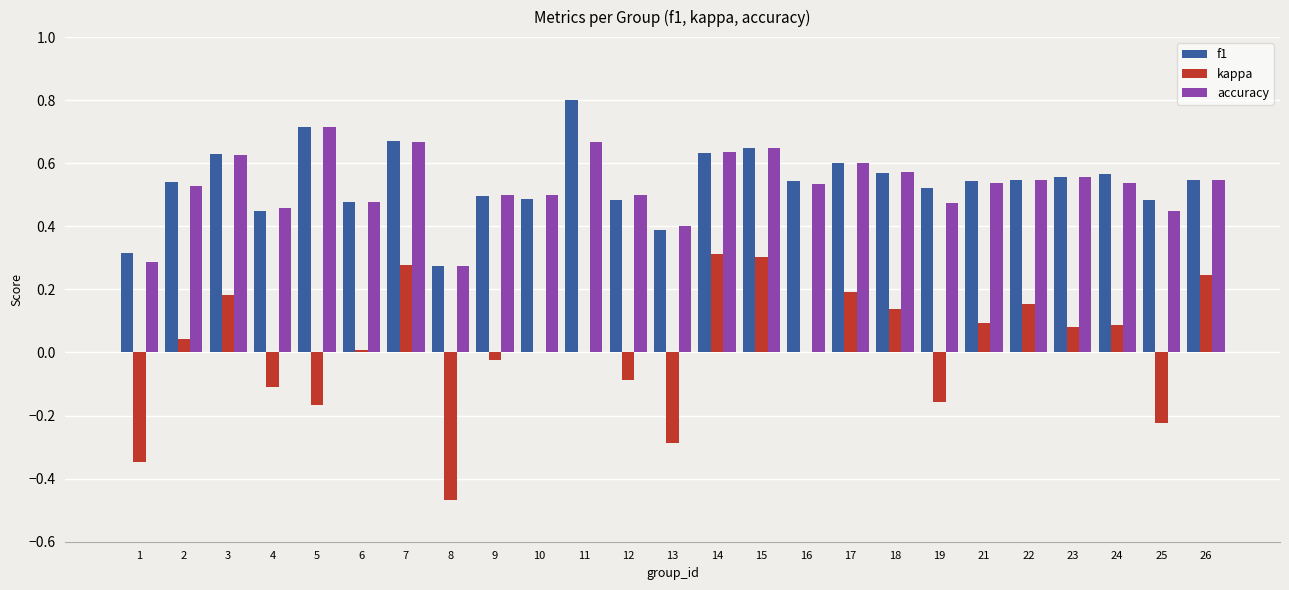

Are the bars horizontal?

No